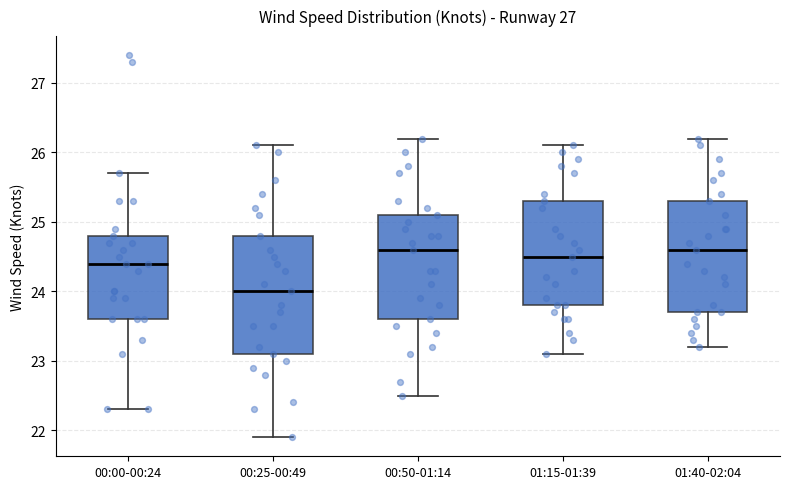

Where does the lower whisker of the box for 00:50-01:14 end on the y-axis? The values are not printed on the chart, so give them approximately, as read against the axis.

22.5